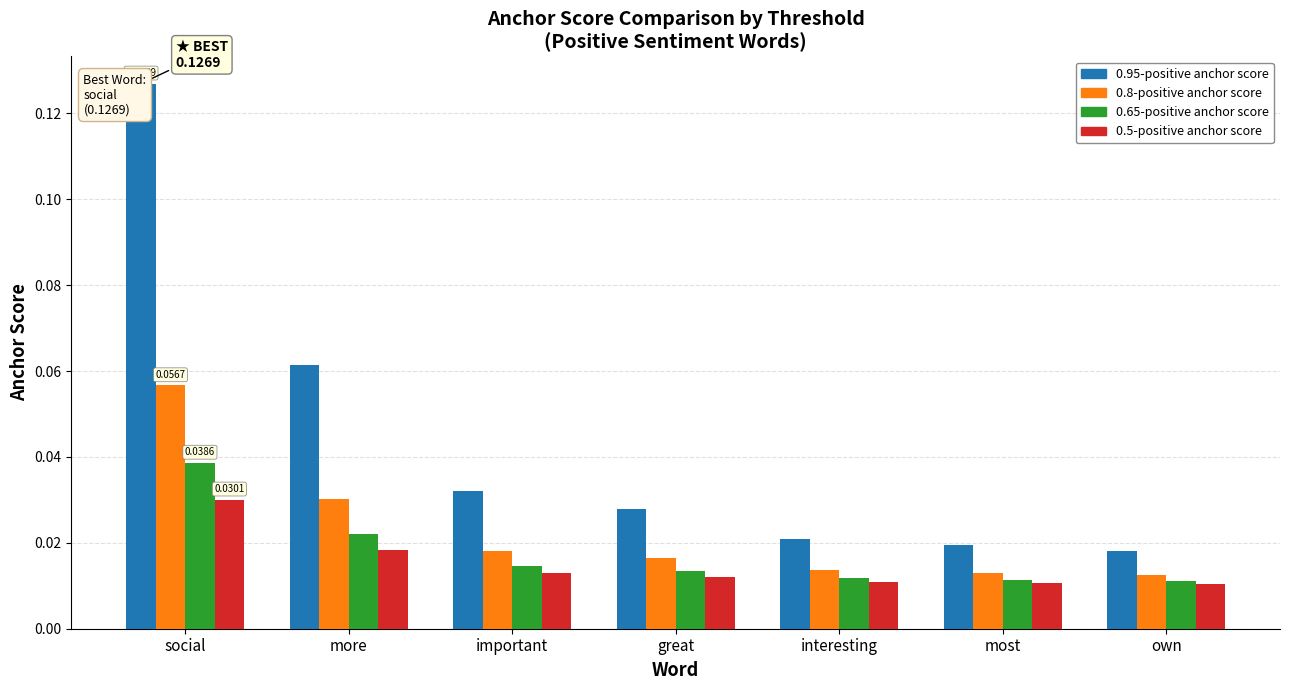

At which category is the sum across all series the highest?

social